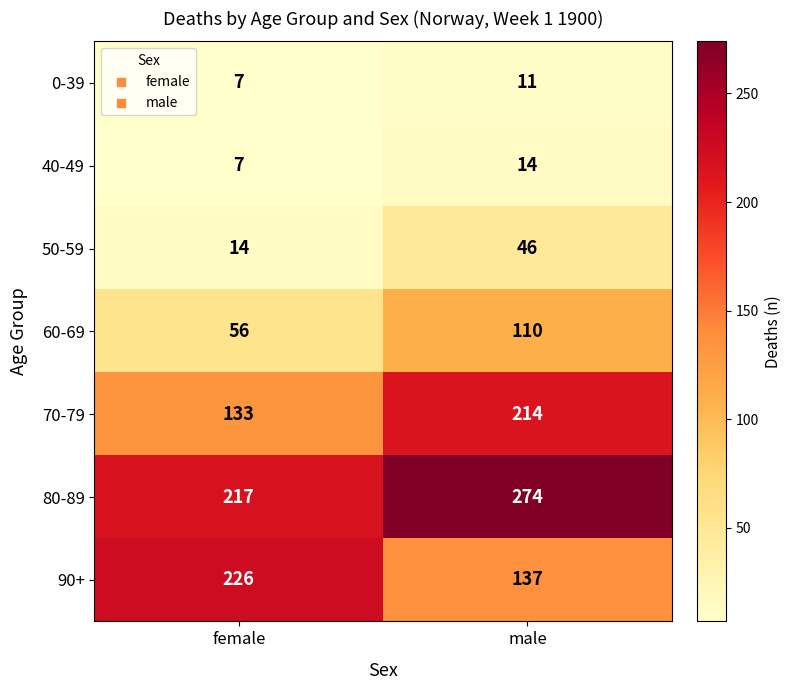

The value of 50-59 at female is 14. True or false?

True